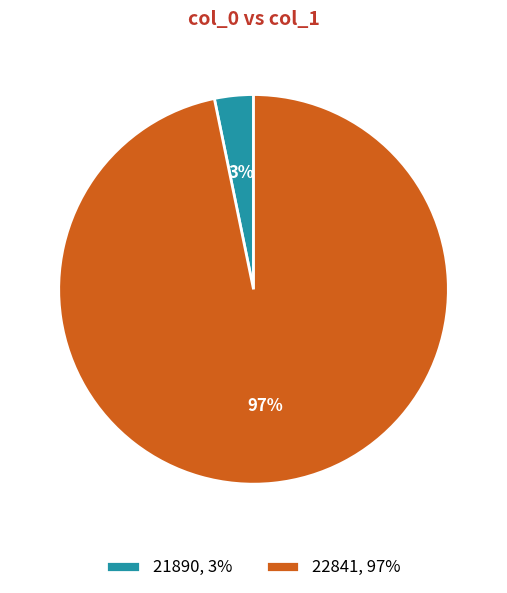

Which has a higher value, 22841, 97% or 21890, 3%?

22841, 97%